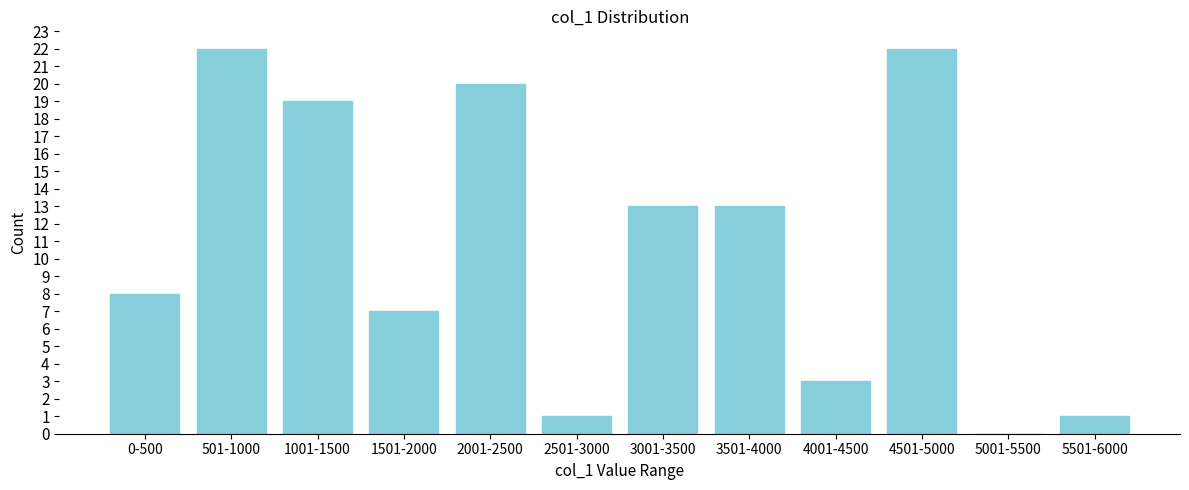

Reading right to left, transcribe all the data shown in this chart.

5501-6000=1	5001-5500=0	4501-5000=22	4001-4500=3	3501-4000=13	3001-3500=13	2501-3000=1	2001-2500=20	1501-2000=7	1001-1500=19	501-1000=22	0-500=8